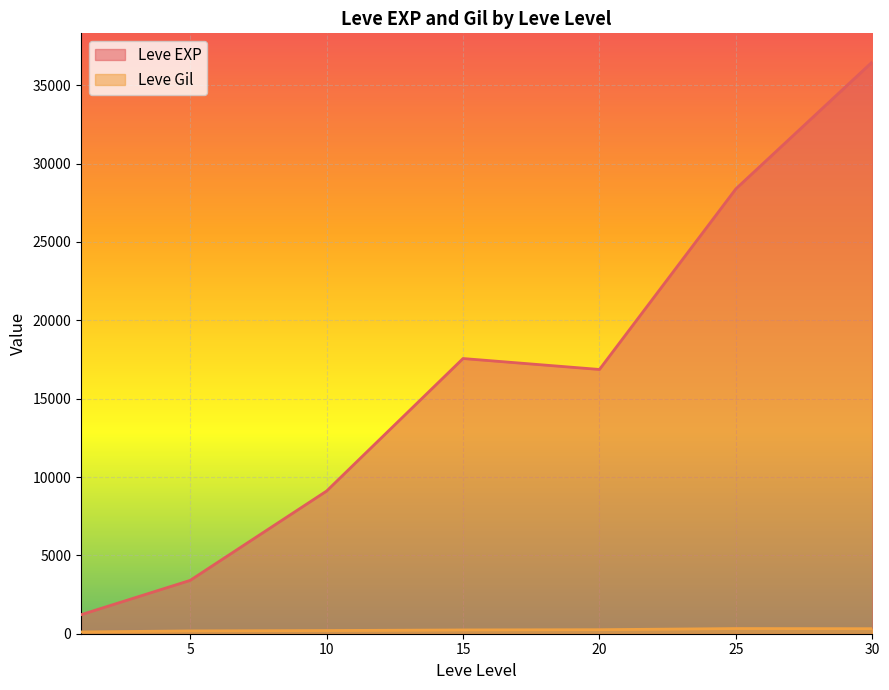

At 5, list the series in order from smallest to largest.

Leve Gil, Leve EXP